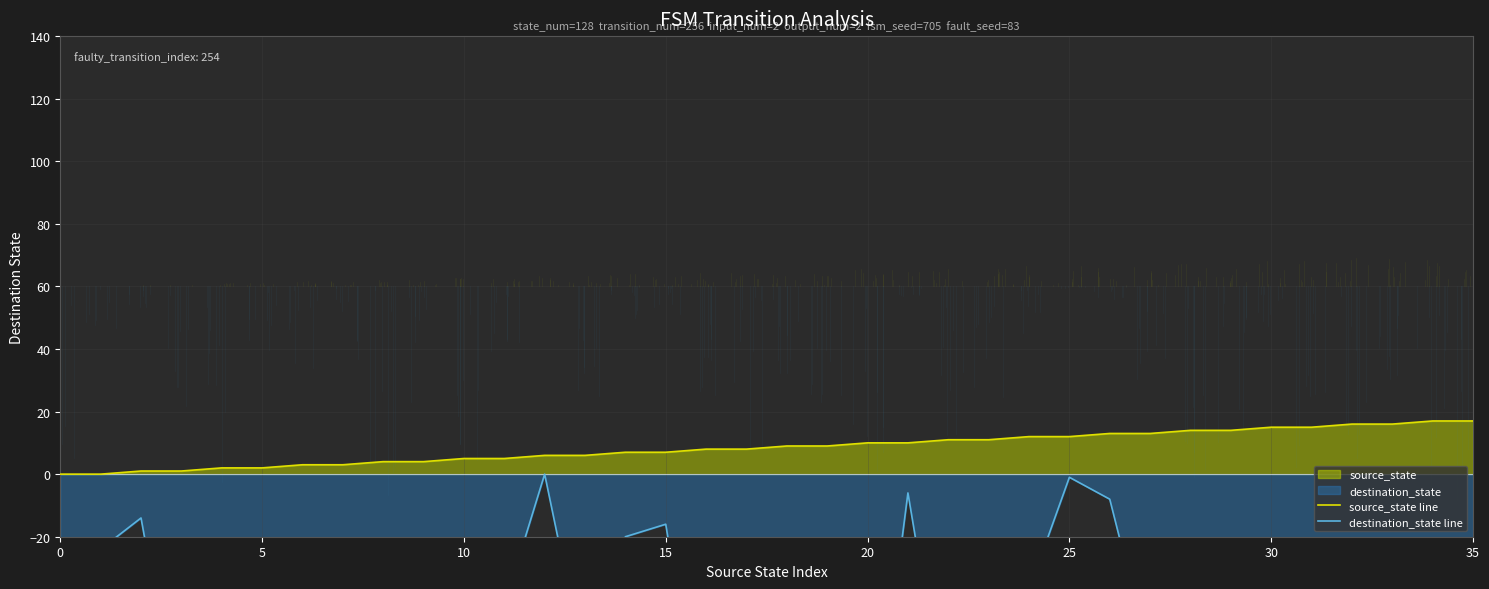

True or false: source_state line and destination_state line intersect in this chart.

False